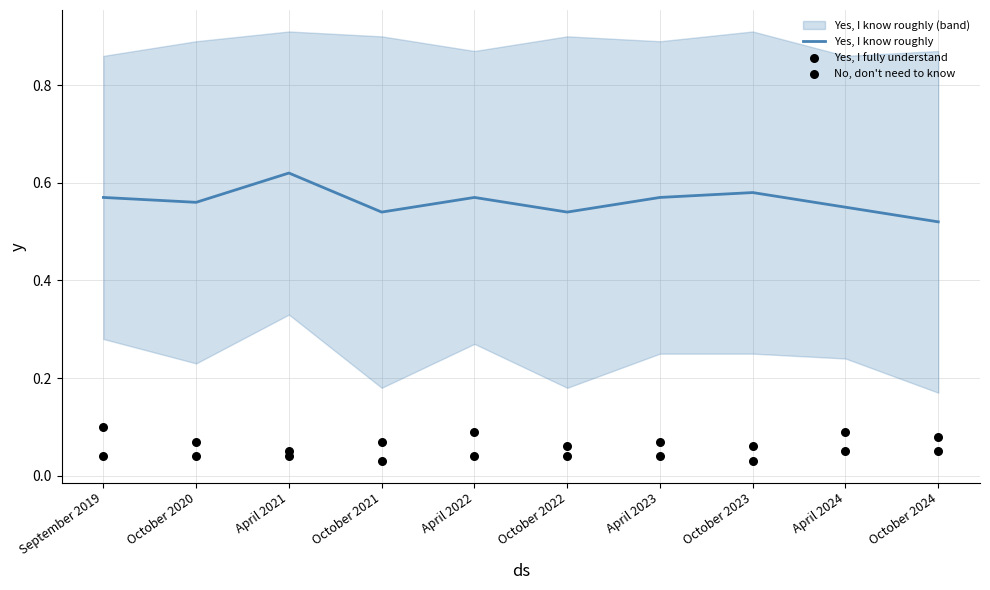

Which series reaches the minimum Y coordinate?

No, don't need to know